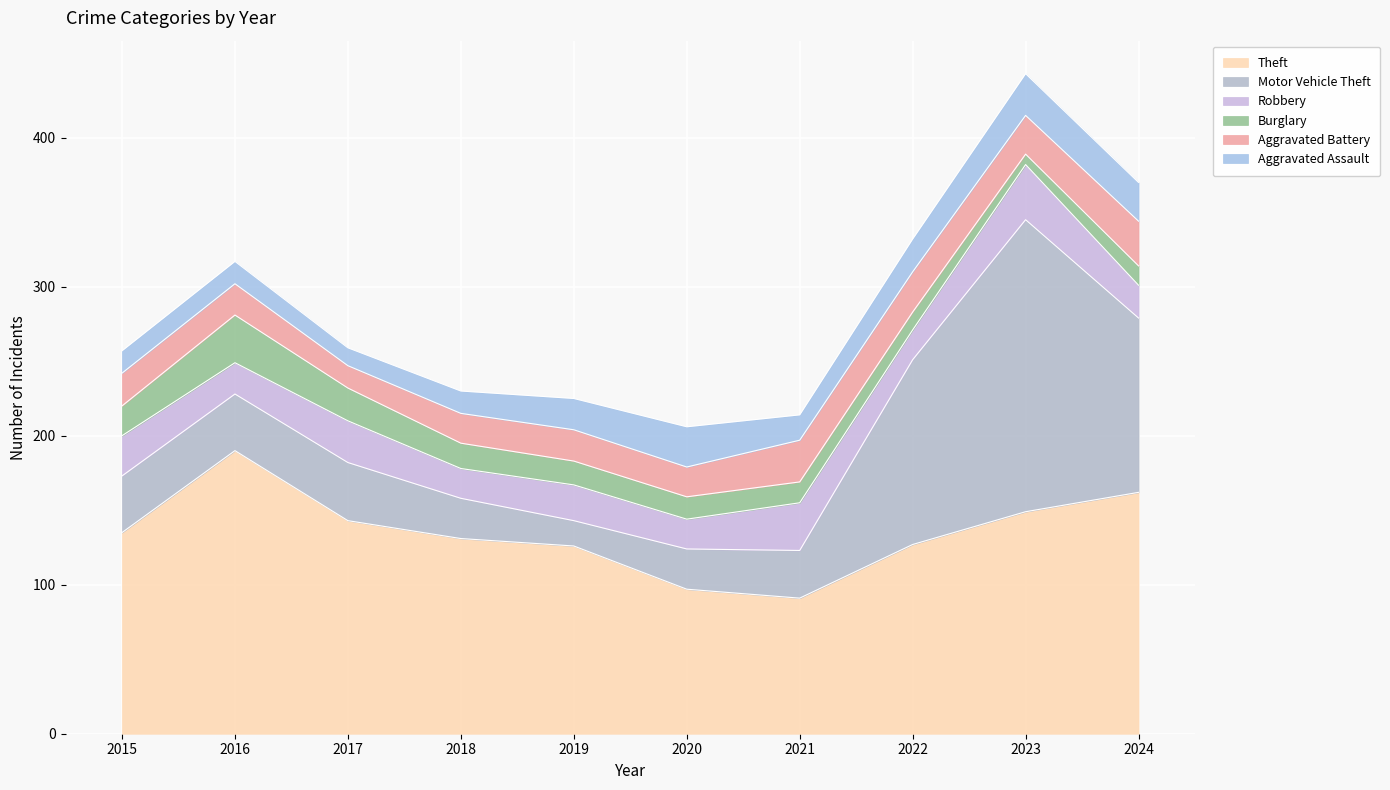

List the labels in order of Aggravated Assault value, largest first.

2023, 2020, 2024, 2022, 2019, 2021, 2015, 2016, 2018, 2017